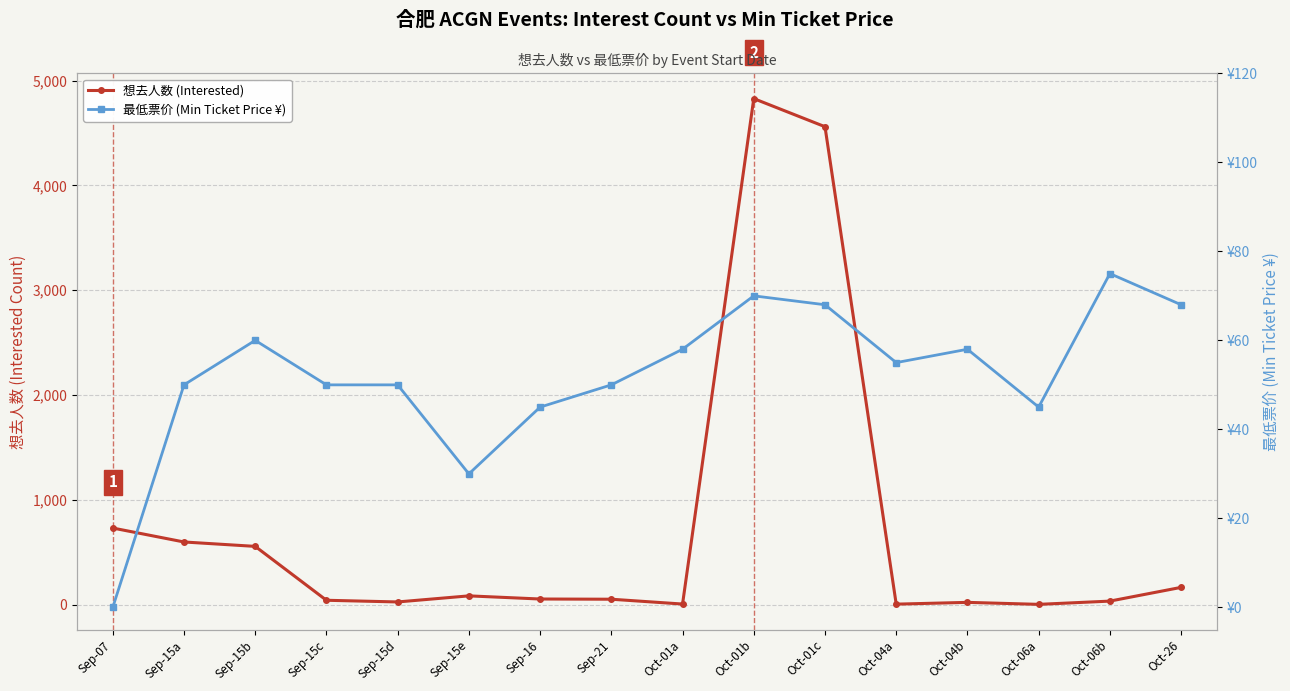

Which series ends up on top after the final intersection of 最低票价 (Min Ticket Price ¥) and 想去人数 (Interested)?

想去人数 (Interested)